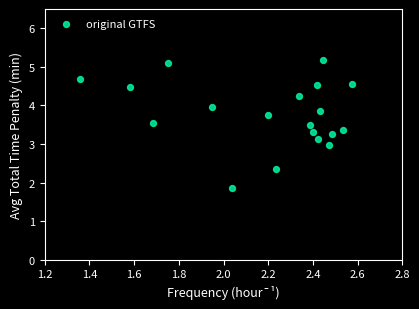

What is the range of Y values (max minus min)?

3.3